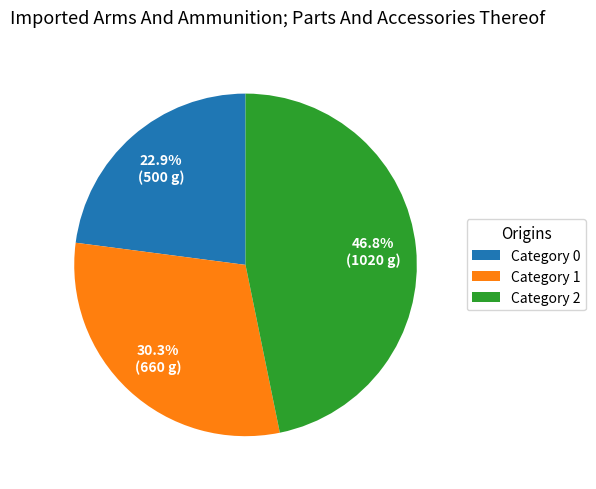

Is there a majority slice in this chart?

No